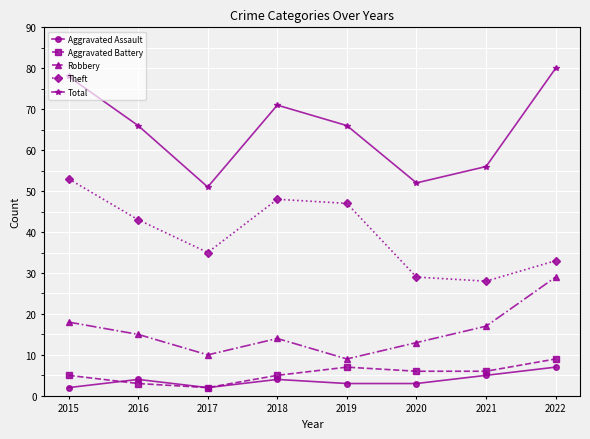

Which series has the largest total across all categories?

Total